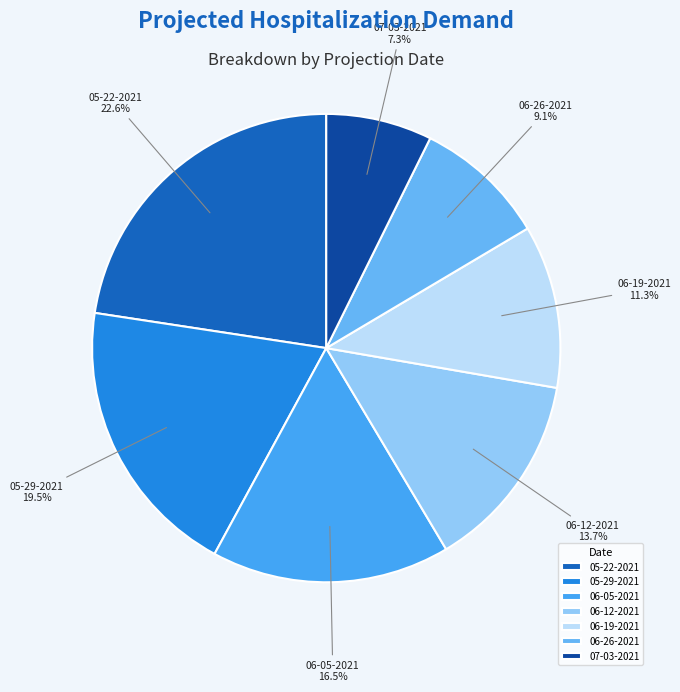

Combined, do 06-05-2021 and 06-19-2021 account for over 50%?

No